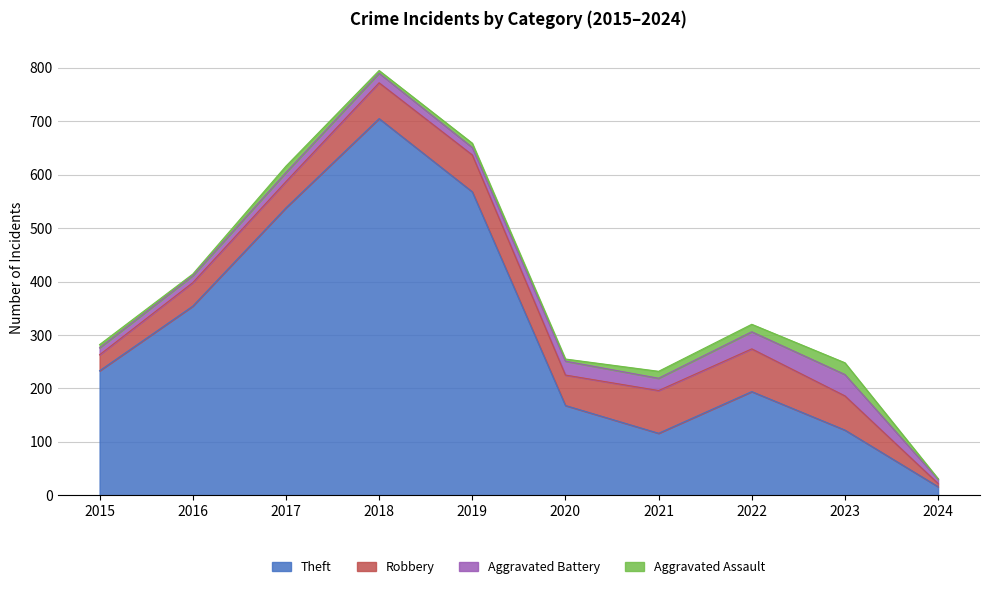

What are all the series names shown in the legend?

Theft, Robbery, Aggravated Battery, Aggravated Assault